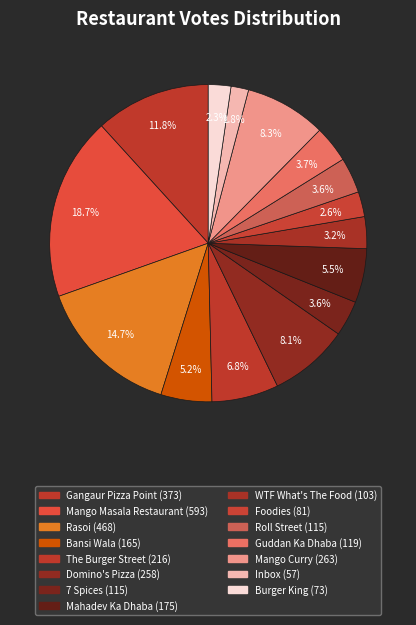

What is the smallest slice in the pie chart?

Inbox